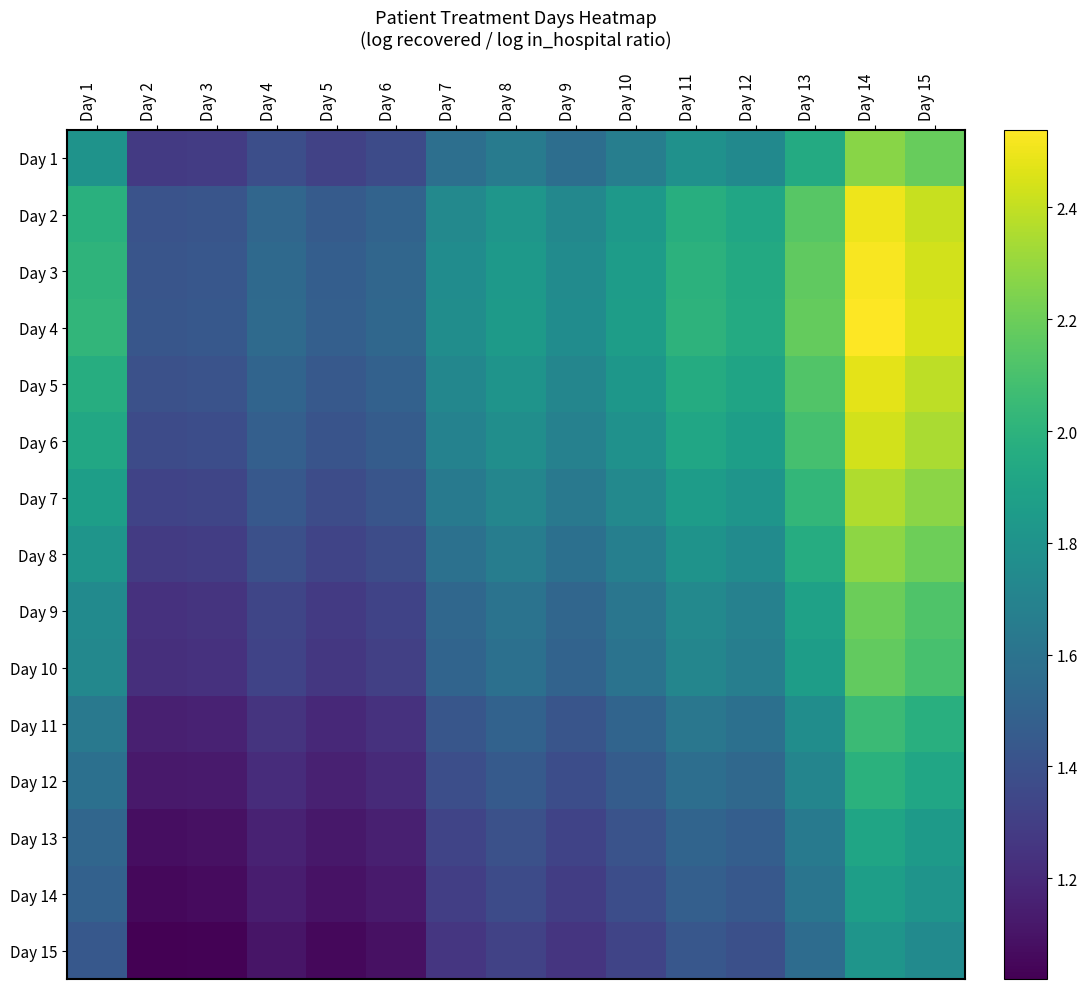

Reading left to right, transcribe all the data shown in this chart.

Day 1: Day 1=1.8	Day 2=1.3	Day 3=1.3	Day 4=1.4	Day 5=1.3	Day 6=1.4	Day 7=1.6	Day 8=1.7	Day 9=1.6	Day 10=1.7	Day 11=1.8	Day 12=1.7	Day 13=1.9	Day 14=2.3	Day 15=2.2
Day 2: Day 1=2.0	Day 2=1.4	Day 3=1.4	Day 4=1.5	Day 5=1.5	Day 6=1.5	Day 7=1.7	Day 8=1.8	Day 9=1.7	Day 10=1.8	Day 11=2.0	Day 12=1.9	Day 13=2.1	Day 14=2.5	Day 15=2.4
Day 3: Day 1=2.0	Day 2=1.4	Day 3=1.4	Day 4=1.5	Day 5=1.5	Day 6=1.5	Day 7=1.8	Day 8=1.8	Day 9=1.7	Day 10=1.9	Day 11=2.0	Day 12=1.9	Day 13=2.2	Day 14=2.5	Day 15=2.4
Day 4: Day 1=2.0	Day 2=1.4	Day 3=1.4	Day 4=1.5	Day 5=1.5	Day 6=1.5	Day 7=1.8	Day 8=1.8	Day 9=1.8	Day 10=1.9	Day 11=2.0	Day 12=2.0	Day 13=2.2	Day 14=2.5	Day 15=2.4
Day 5: Day 1=2.0	Day 2=1.4	Day 3=1.4	Day 4=1.5	Day 5=1.4	Day 6=1.5	Day 7=1.7	Day 8=1.8	Day 9=1.7	Day 10=1.8	Day 11=2.0	Day 12=1.9	Day 13=2.1	Day 14=2.5	Day 15=2.4
Day 6: Day 1=1.9	Day 2=1.4	Day 3=1.4	Day 4=1.5	Day 5=1.4	Day 6=1.5	Day 7=1.7	Day 8=1.8	Day 9=1.7	Day 10=1.8	Day 11=1.9	Day 12=1.9	Day 13=2.1	Day 14=2.4	Day 15=2.3
Day 7: Day 1=1.9	Day 2=1.3	Day 3=1.3	Day 4=1.4	Day 5=1.4	Day 6=1.4	Day 7=1.6	Day 8=1.7	Day 9=1.6	Day 10=1.7	Day 11=1.9	Day 12=1.8	Day 13=2.0	Day 14=2.4	Day 15=2.3
Day 8: Day 1=1.8	Day 2=1.3	Day 3=1.3	Day 4=1.4	Day 5=1.3	Day 6=1.4	Day 7=1.6	Day 8=1.7	Day 9=1.6	Day 10=1.7	Day 11=1.8	Day 12=1.8	Day 13=2.0	Day 14=2.3	Day 15=2.2
Day 9: Day 1=1.7	Day 2=1.2	Day 3=1.2	Day 4=1.3	Day 5=1.3	Day 6=1.3	Day 7=1.5	Day 8=1.6	Day 9=1.5	Day 10=1.6	Day 11=1.7	Day 12=1.7	Day 13=1.9	Day 14=2.2	Day 15=2.1
Day 10: Day 1=1.7	Day 2=1.2	Day 3=1.2	Day 4=1.3	Day 5=1.3	Day 6=1.3	Day 7=1.5	Day 8=1.6	Day 9=1.5	Day 10=1.6	Day 11=1.7	Day 12=1.7	Day 13=1.9	Day 14=2.2	Day 15=2.1
Day 11: Day 1=1.6	Day 2=1.2	Day 3=1.2	Day 4=1.3	Day 5=1.2	Day 6=1.2	Day 7=1.4	Day 8=1.5	Day 9=1.4	Day 10=1.5	Day 11=1.6	Day 12=1.6	Day 13=1.8	Day 14=2.1	Day 15=2.0
Day 12: Day 1=1.6	Day 2=1.1	Day 3=1.1	Day 4=1.2	Day 5=1.2	Day 6=1.2	Day 7=1.4	Day 8=1.4	Day 9=1.4	Day 10=1.5	Day 11=1.6	Day 12=1.5	Day 13=1.7	Day 14=2.0	Day 15=1.9
Day 13: Day 1=1.5	Day 2=1.1	Day 3=1.1	Day 4=1.2	Day 5=1.1	Day 6=1.2	Day 7=1.3	Day 8=1.4	Day 9=1.3	Day 10=1.4	Day 11=1.5	Day 12=1.5	Day 13=1.6	Day 14=1.9	Day 15=1.8
Day 14: Day 1=1.5	Day 2=1.1	Day 3=1.1	Day 4=1.1	Day 5=1.1	Day 6=1.1	Day 7=1.3	Day 8=1.4	Day 9=1.3	Day 10=1.4	Day 11=1.5	Day 12=1.4	Day 13=1.6	Day 14=1.9	Day 15=1.8
Day 15: Day 1=1.4	Day 2=1.0	Day 3=1.0	Day 4=1.1	Day 5=1.1	Day 6=1.1	Day 7=1.3	Day 8=1.3	Day 9=1.3	Day 10=1.3	Day 11=1.4	Day 12=1.4	Day 13=1.6	Day 14=1.8	Day 15=1.7